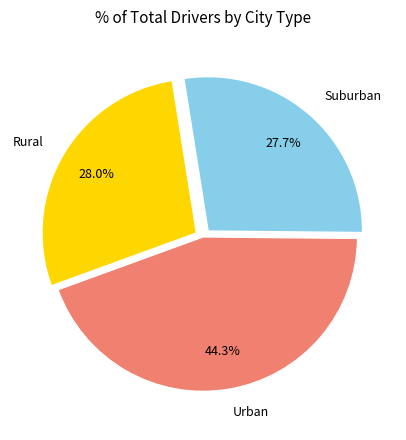

What is the largest slice in the pie chart?

Urban